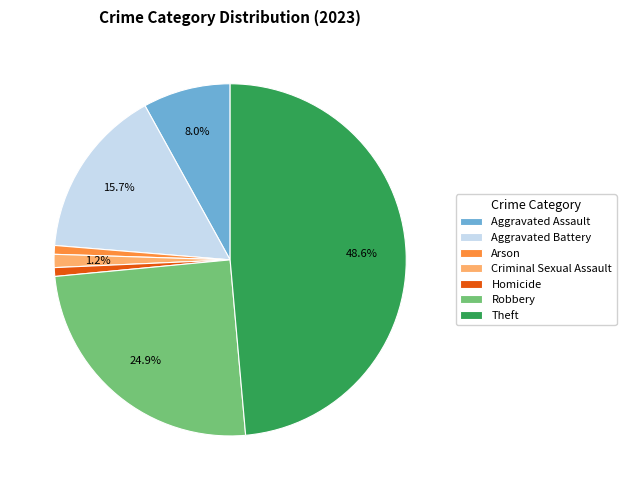

Is the sum of Arson and Homicide greater than half?

No